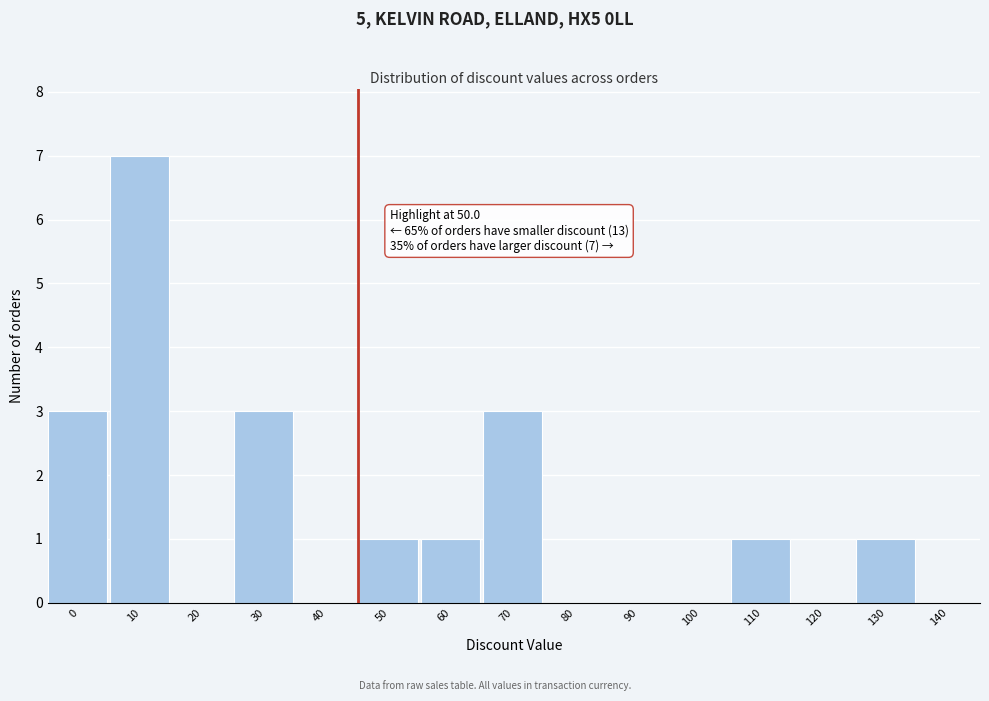

Reading right to left, what are all the values shown in this chart?

140=0	130=1	120=0	110=1	100=0	90=0	80=0	70=3	60=1	50=1	40=0	30=3	20=0	10=7	0=3